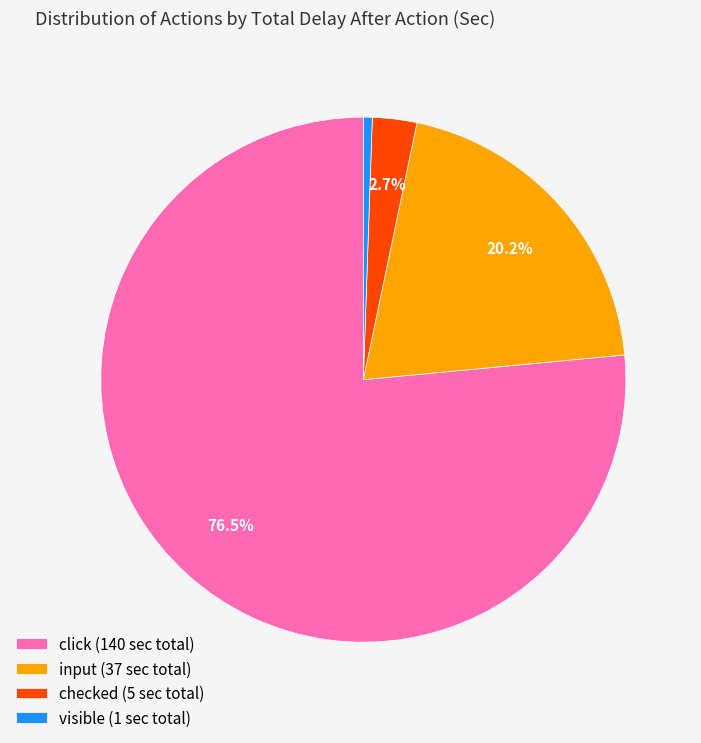

To the nearest percent, what is the average slice percentage?

25%